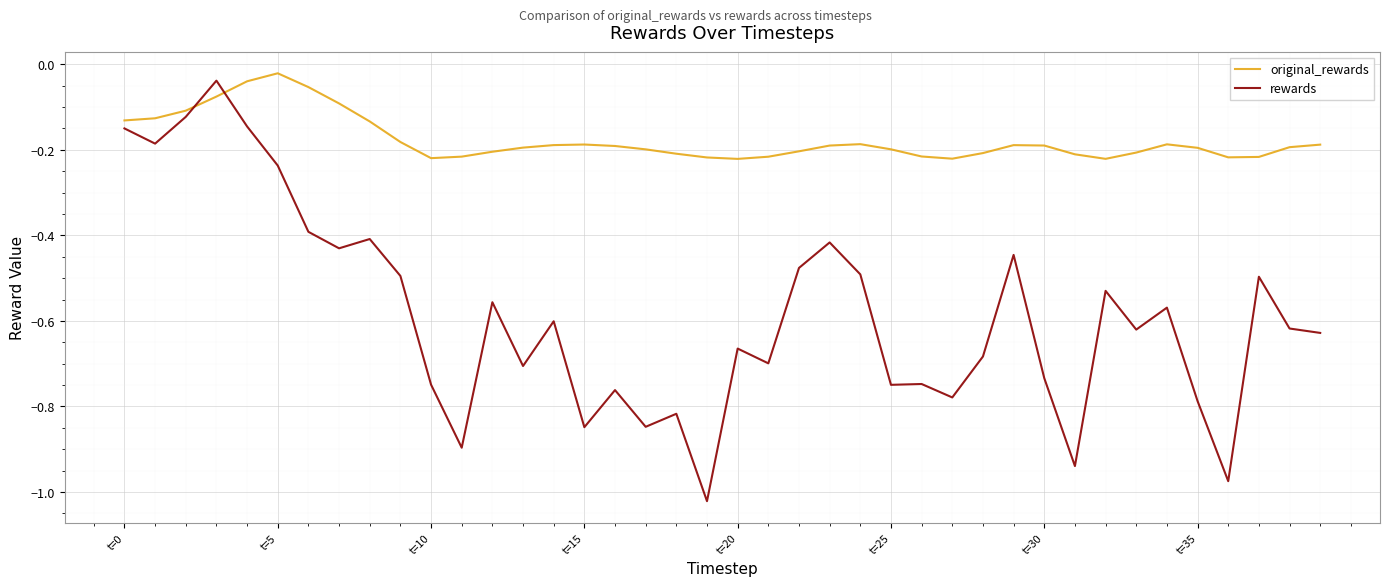

What are all the series names shown in the legend?

original_rewards, rewards